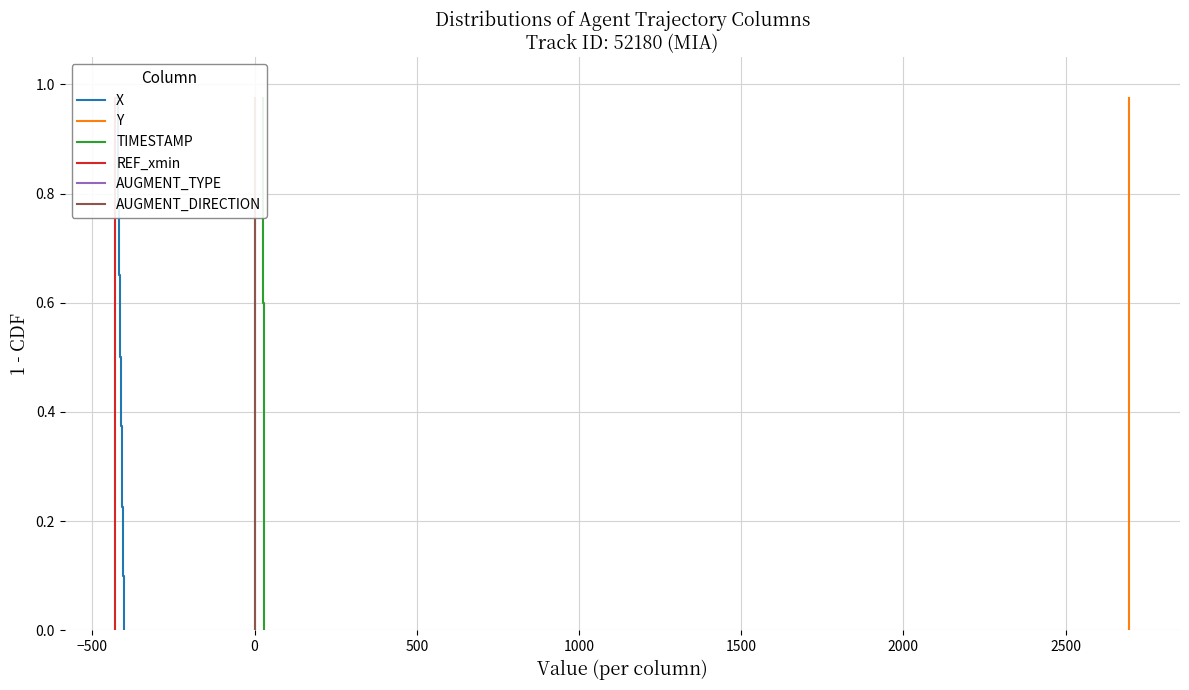

Which series has the widest spread of values?

X